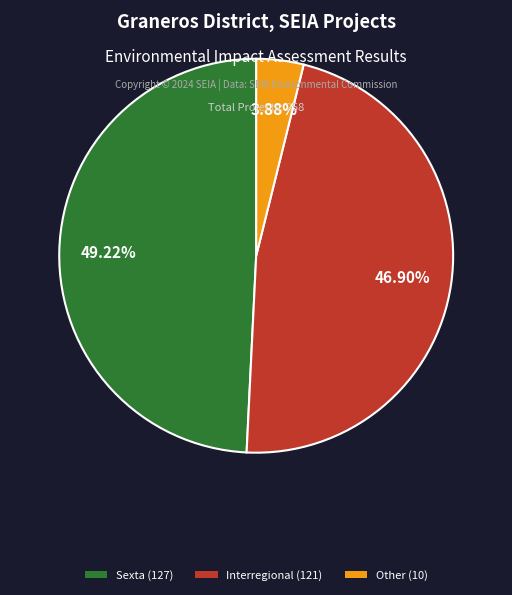

Is Sexta the majority of the pie?

No